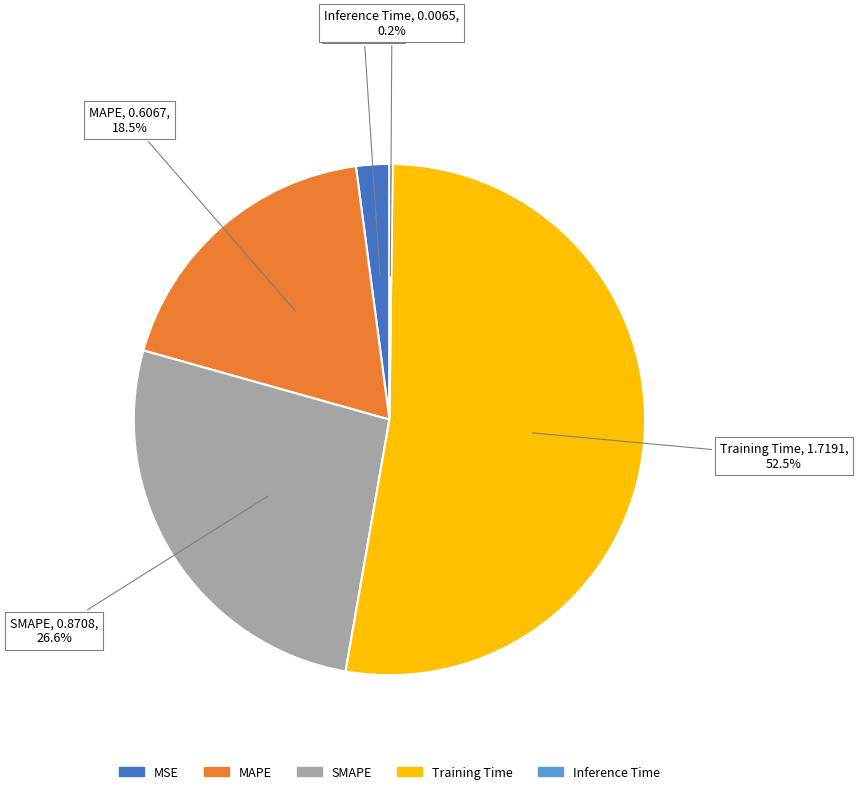

Is Training Time the majority of the pie?

Yes